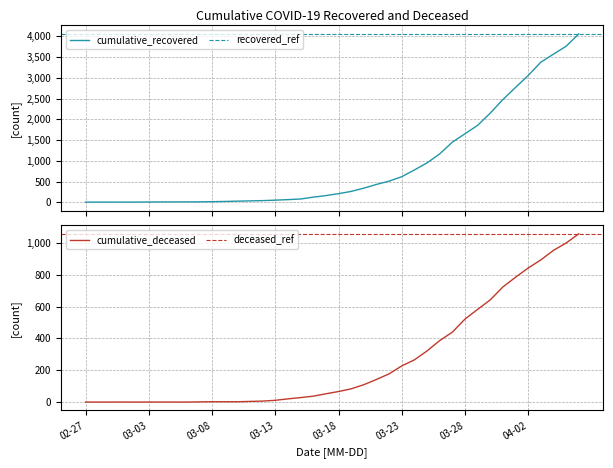

Reading left to right, extract all data points from this chart.

cumulative_recovered: 3	4	4	4	5	6	8	9	9	10	14	20	27	33	40	51	64	79	123	161	207	262	340	430	509	616	778	949	1165	1448	1650	1853	2148	2475	2767	3055	3375	3569	3759	4057
cumulative_deceased: 0	0	0	0	0	0	0	0	0	1	2	2	2	4	6	11	20	28	37	52	66	83	109	142	177	227	265	321	386	439	521	582	642	723	784	842	893	953	999	1057